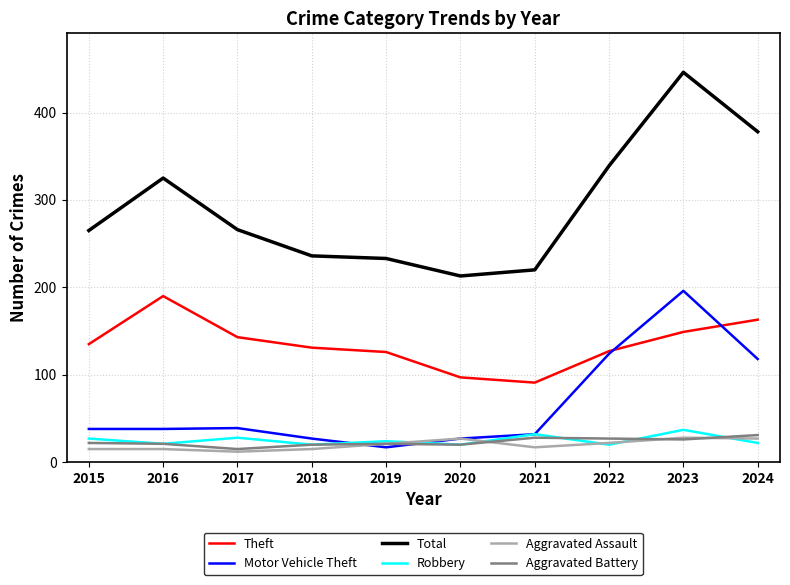

What is the average value of the Theft series?

135